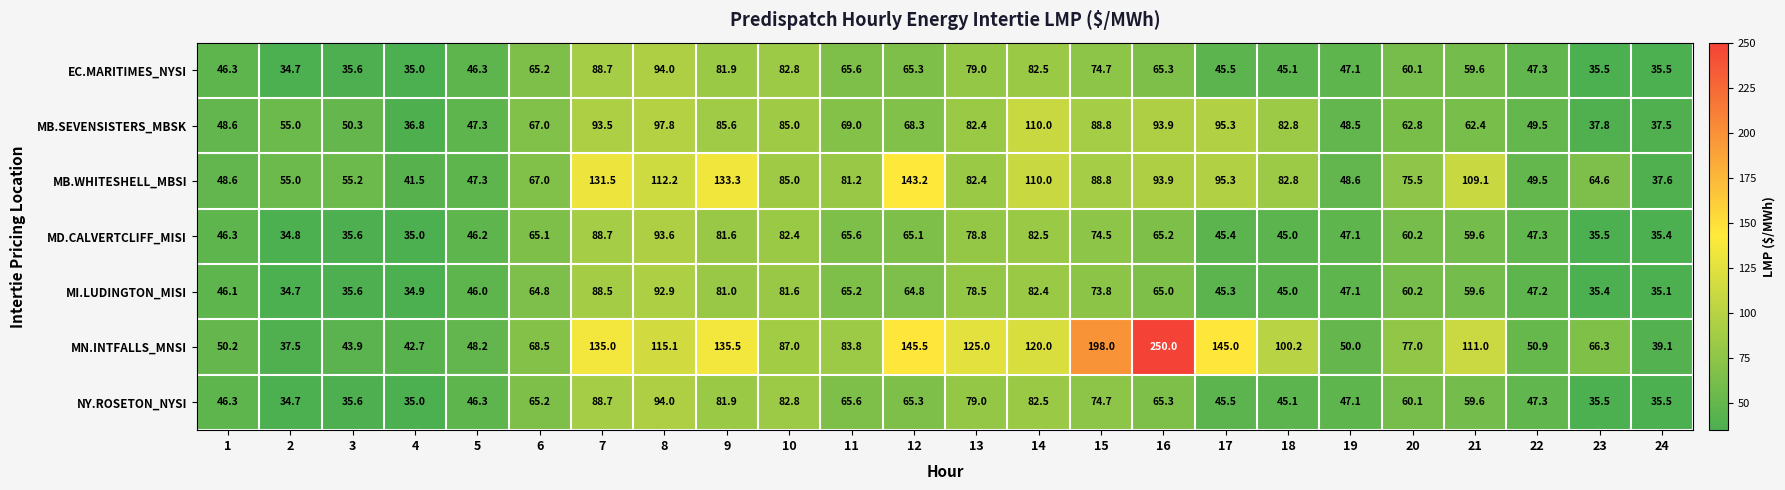

Where does the EC.MARITIMES_NYSI series first go above 60?

6